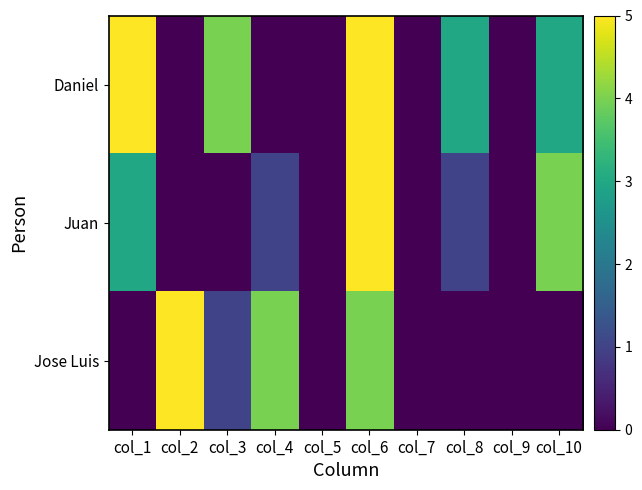

What is the greatest value displayed?

5